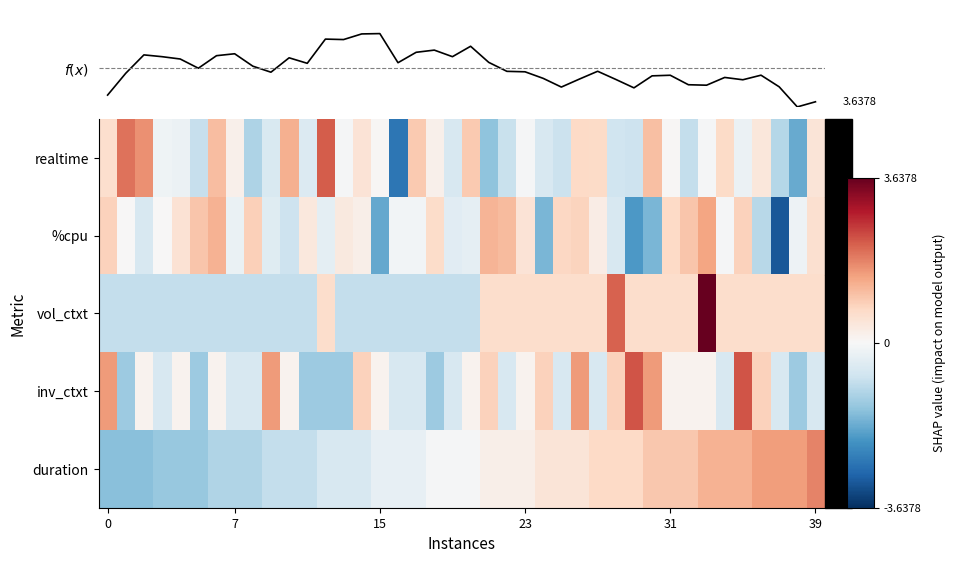

How many categories are shown in the chart?

40